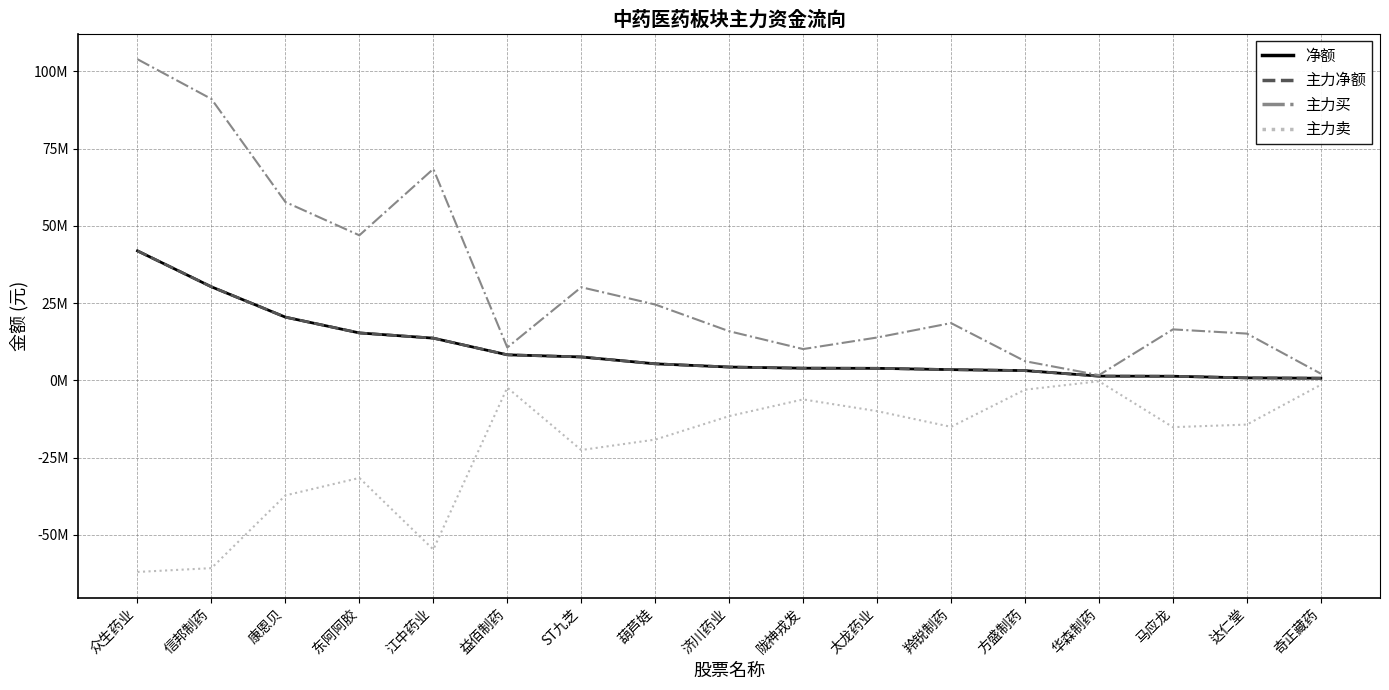

At which label does 主力买 first exceed 16?

众生药业